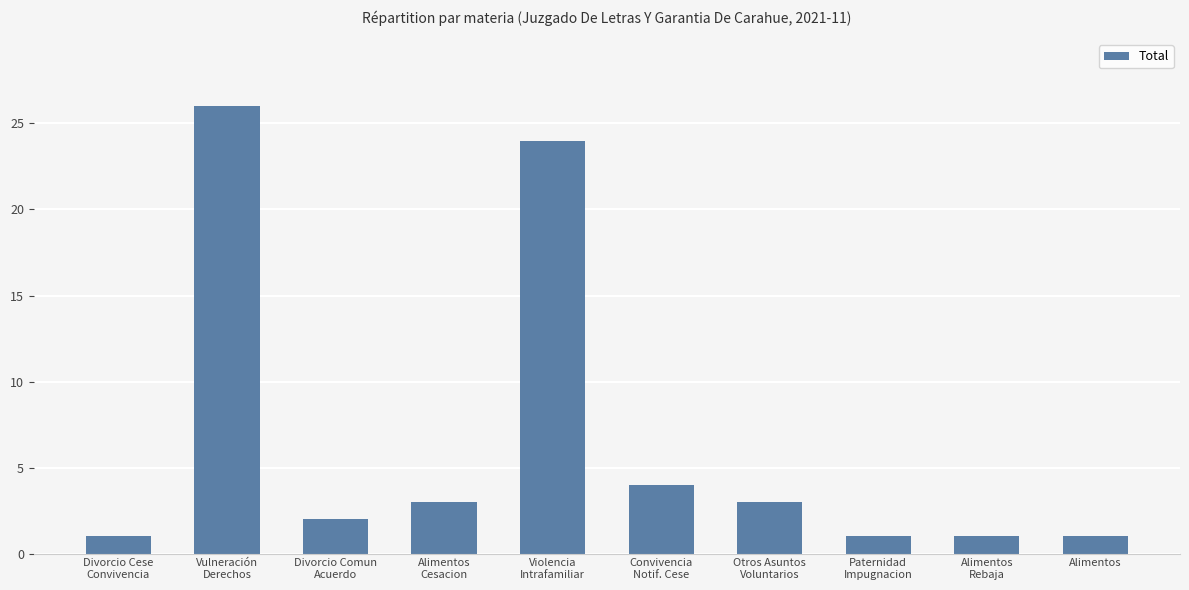

What is the difference between the maximum and minimum values?

25